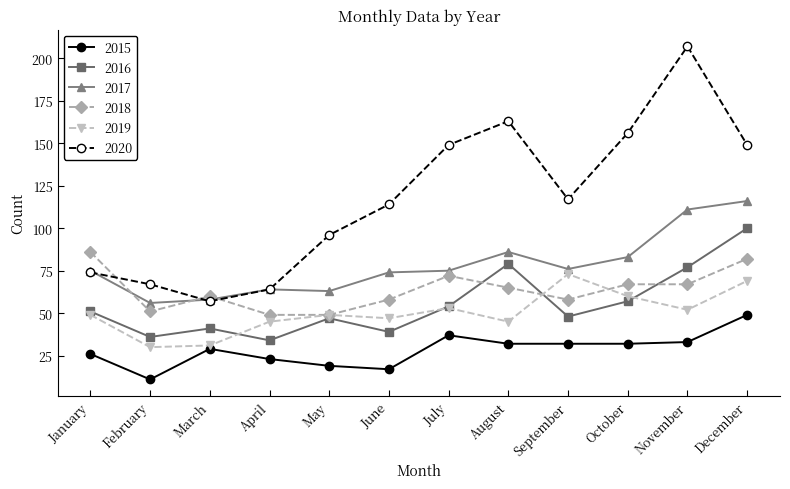

The 2020 series shows 97 at March. True or false?

False